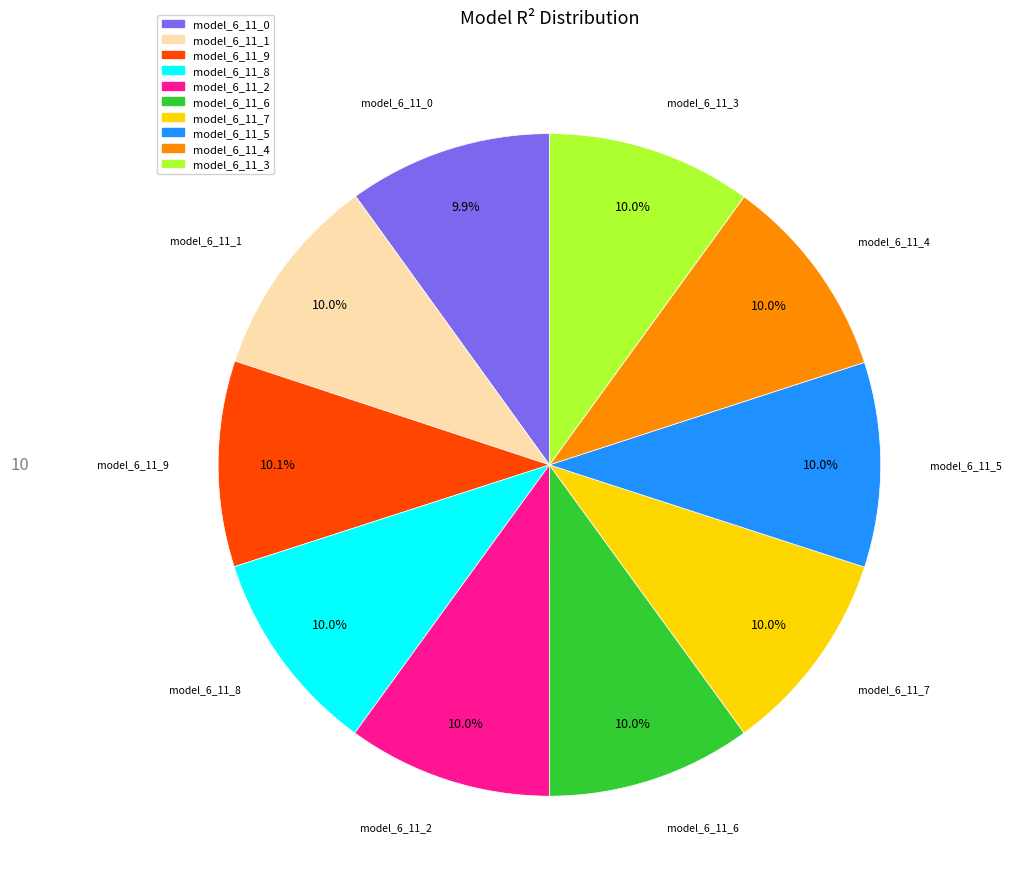

What percentage do model_6_11_8 and model_6_11_7 together represent?

20.0%